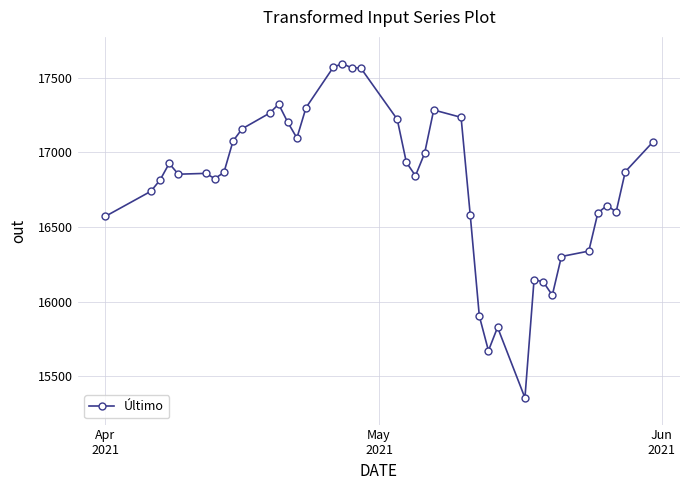

What is the value of the 29th point from the left?

15827.1